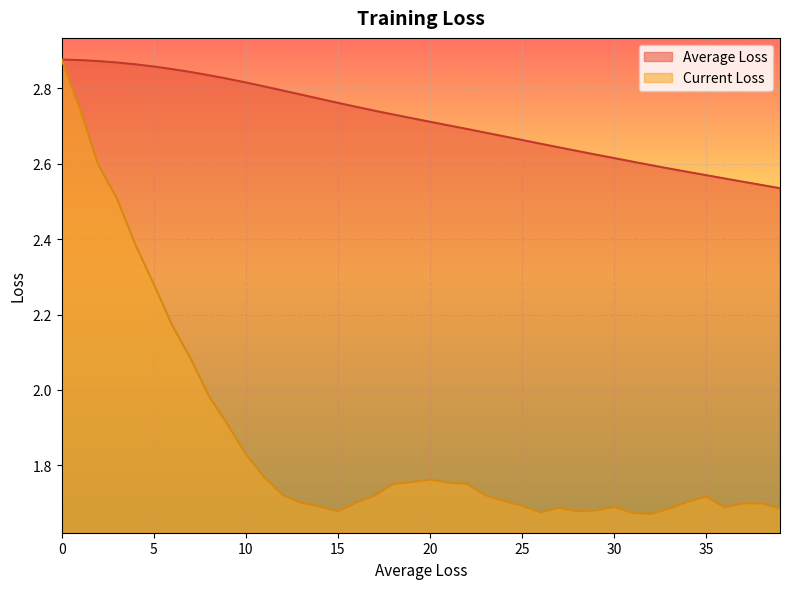

Which series has the largest range (max minus min)?

Current Loss